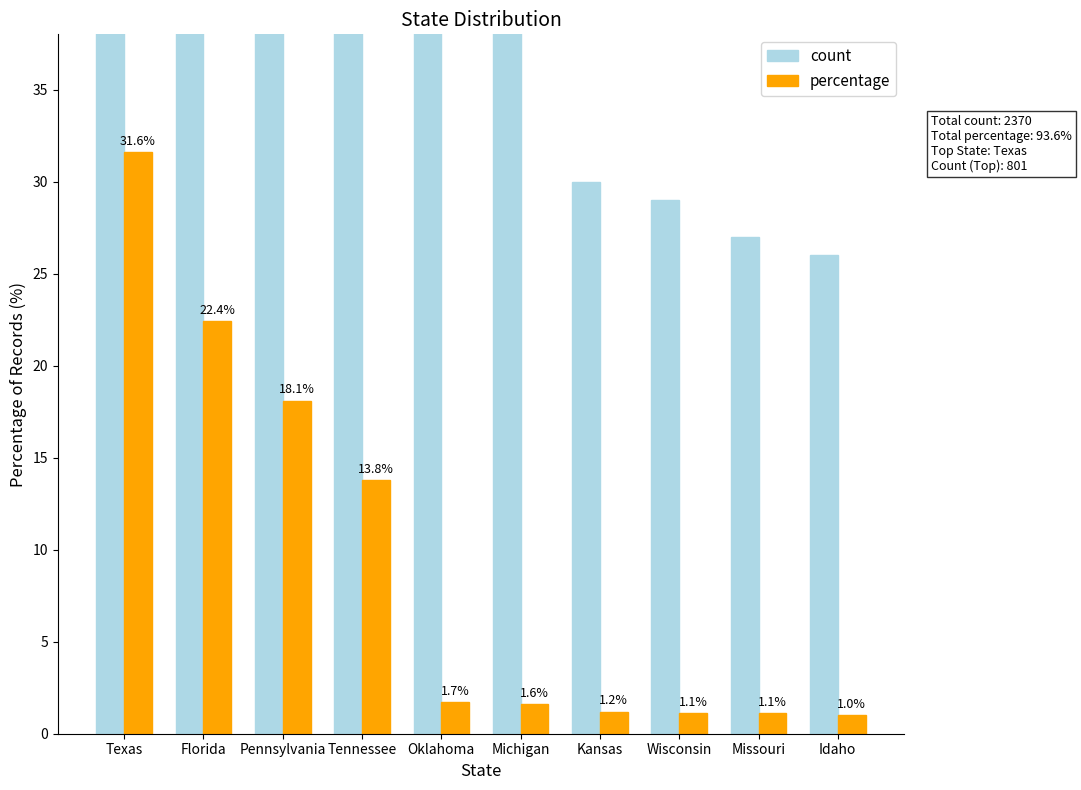

What is the difference between the count values at Missouri and Wisconsin?

2.0